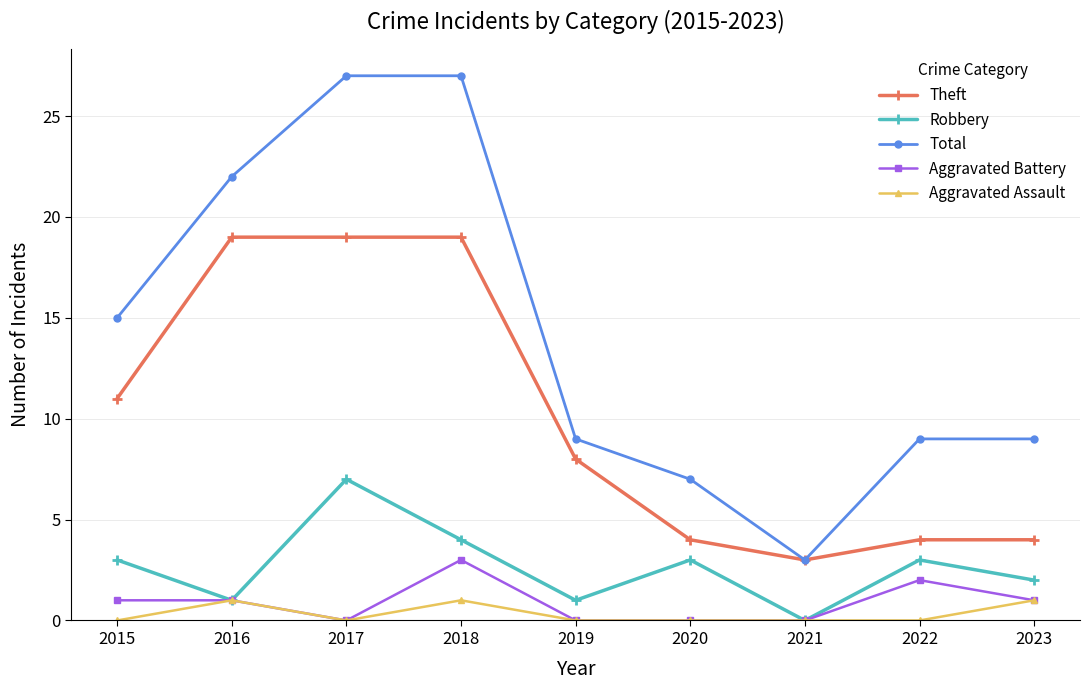

Count the Robbery values in the range 1 to 3.

6